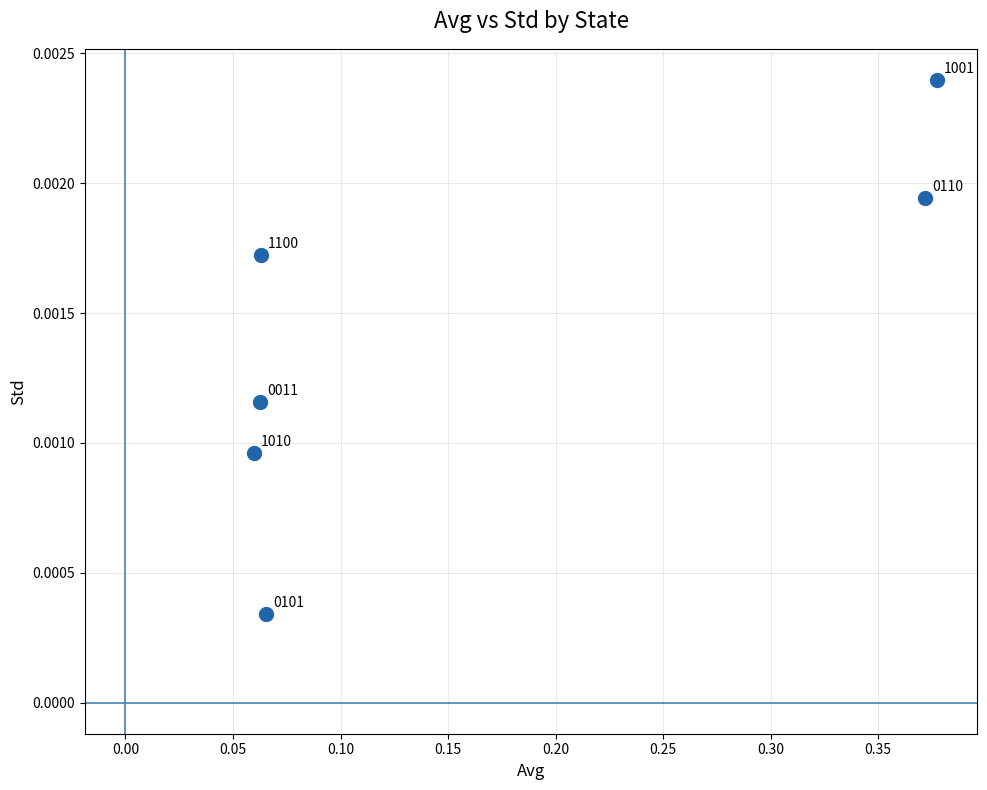

What is the range of X values (max minus min)?

0.3